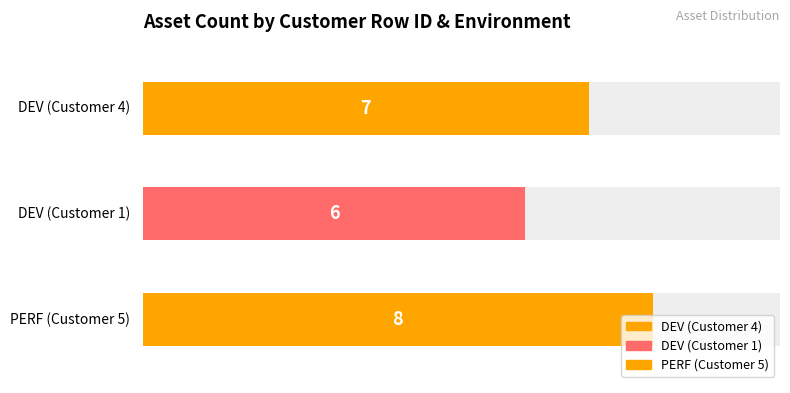

What value does the data have at PERF (Customer 5)?

8